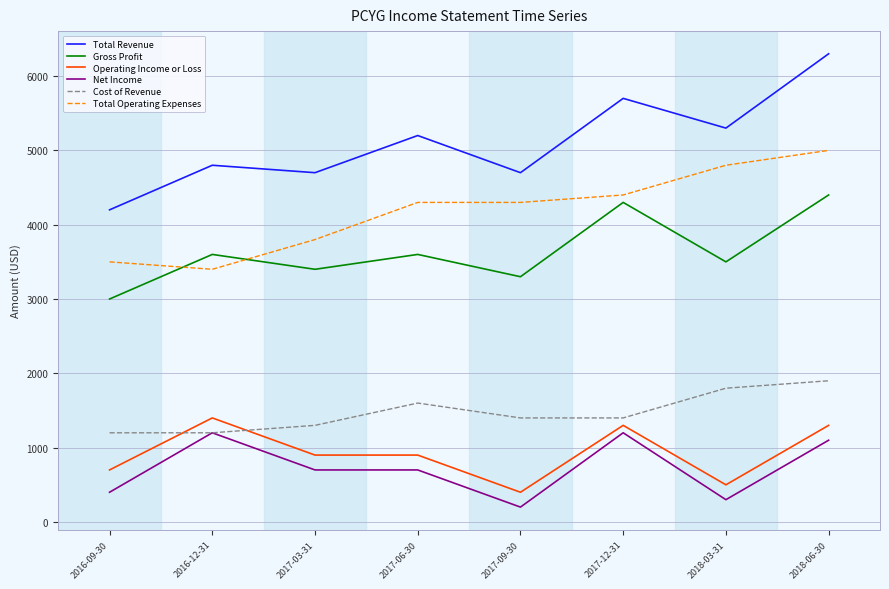

True or false: Operating Income or Loss and Total Operating Expenses intersect in this chart.

False